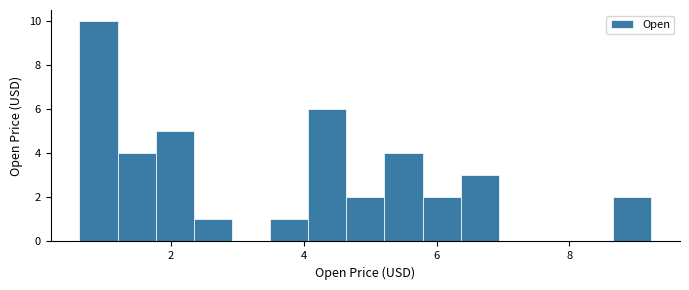

Read against the x-axis, roughly where is the centre of the tallest bar?

1.0